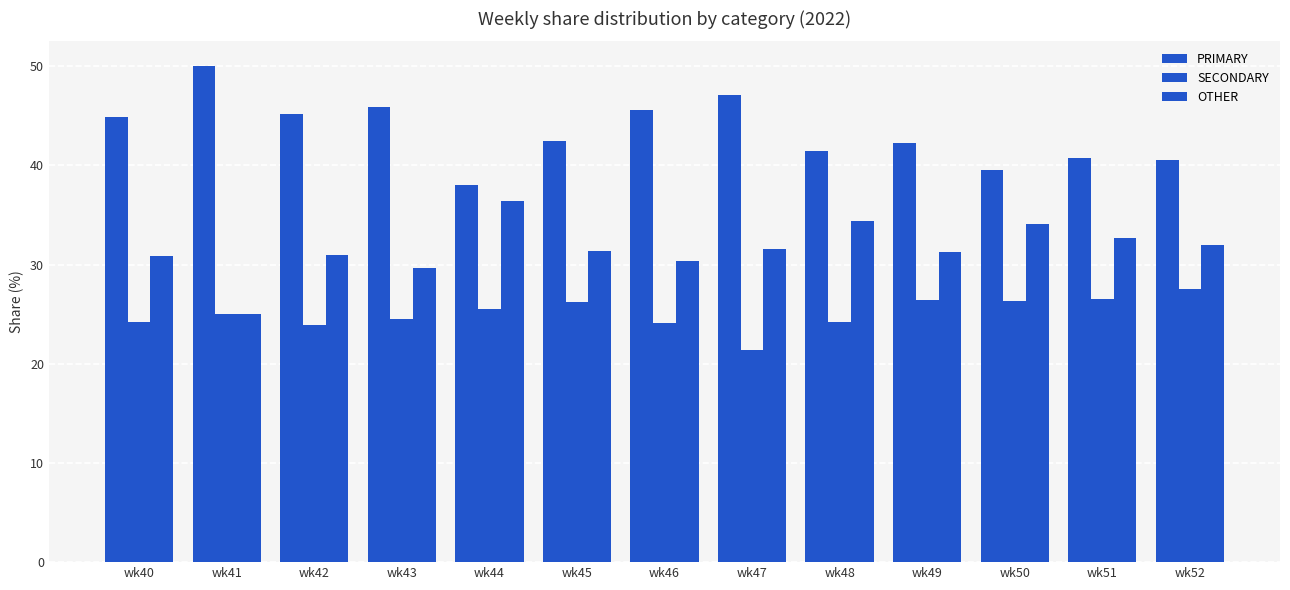

Reading left to right, what are all the values shown in this chart?

PRIMARY: wk40=44.9	wk41=50.0	wk42=45.2	wk43=45.8	wk44=38.0	wk45=42.5	wk46=45.5	wk47=47.1	wk48=41.4	wk49=42.2	wk50=39.5	wk51=40.8	wk52=40.5
SECONDARY: wk40=24.2	wk41=25.0	wk42=23.9	wk43=24.5	wk44=25.6	wk45=26.2	wk46=24.1	wk47=21.4	wk48=24.2	wk49=26.4	wk50=26.4	wk51=26.5	wk52=27.5
OTHER: wk40=30.9	wk41=25.0	wk42=31.0	wk43=29.7	wk44=36.4	wk45=31.4	wk46=30.4	wk47=31.5	wk48=34.3	wk49=31.3	wk50=34.1	wk51=32.7	wk52=31.9